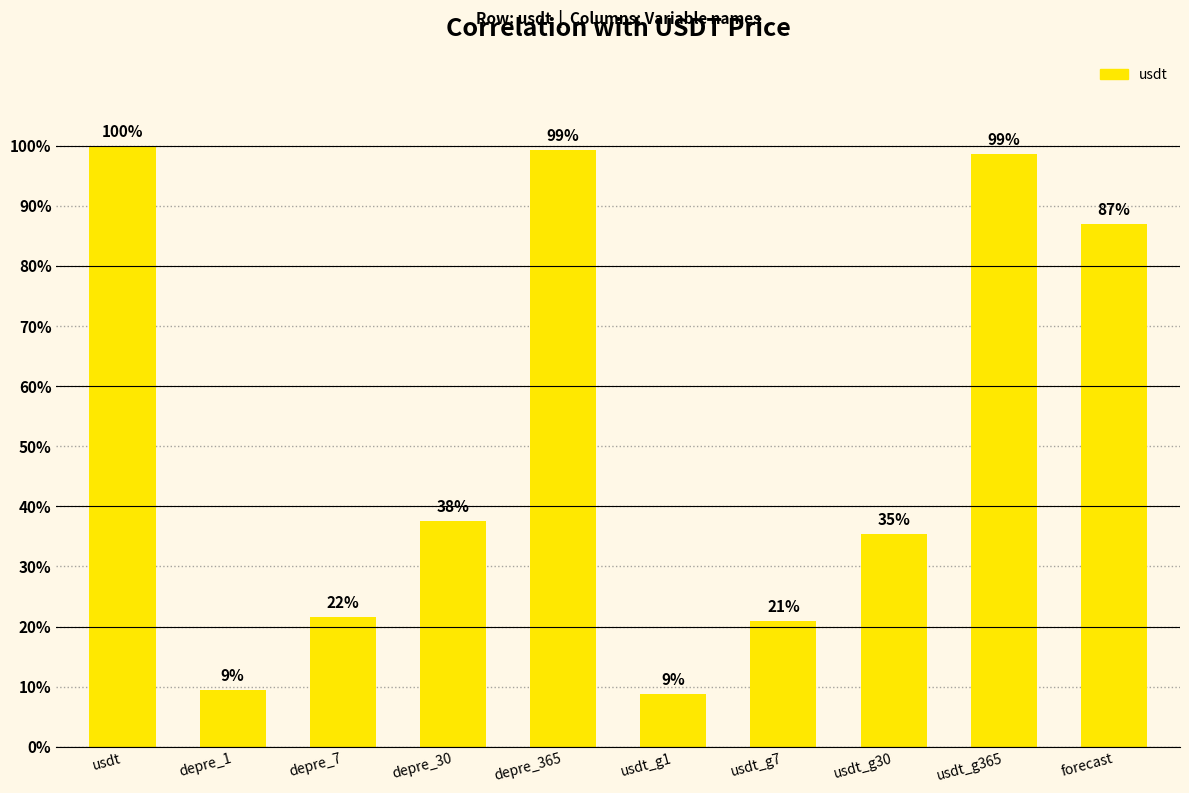

The chart shows a value of 0.4 at depre_30. True or false?

True